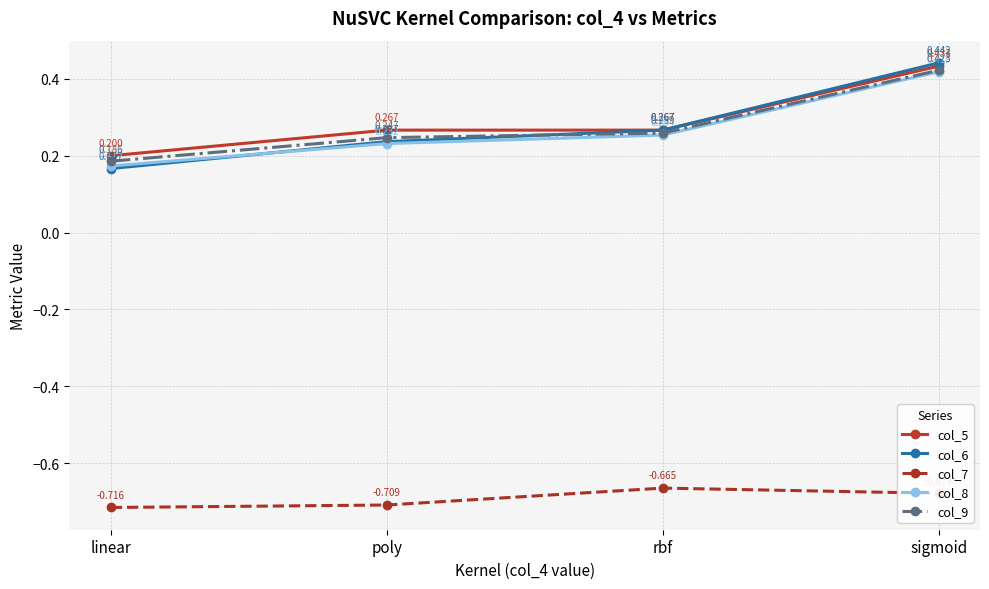

At which category is the sum across all series the highest?

sigmoid